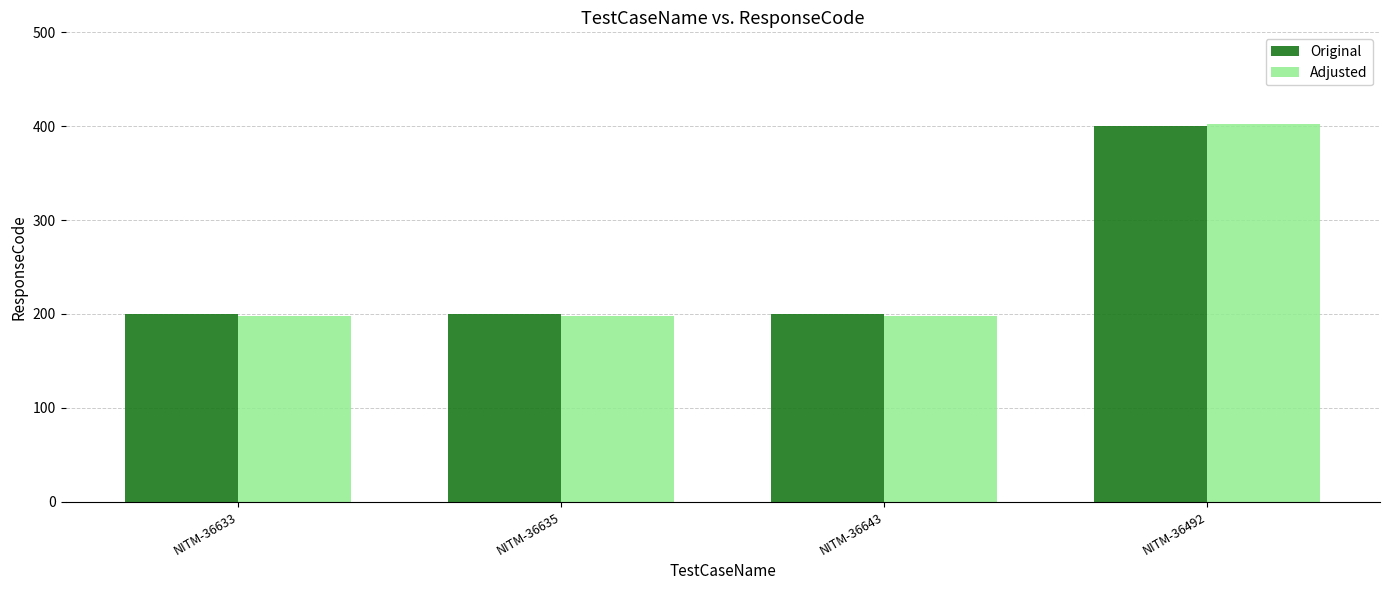

What is the sum of all Adjusted values?

996